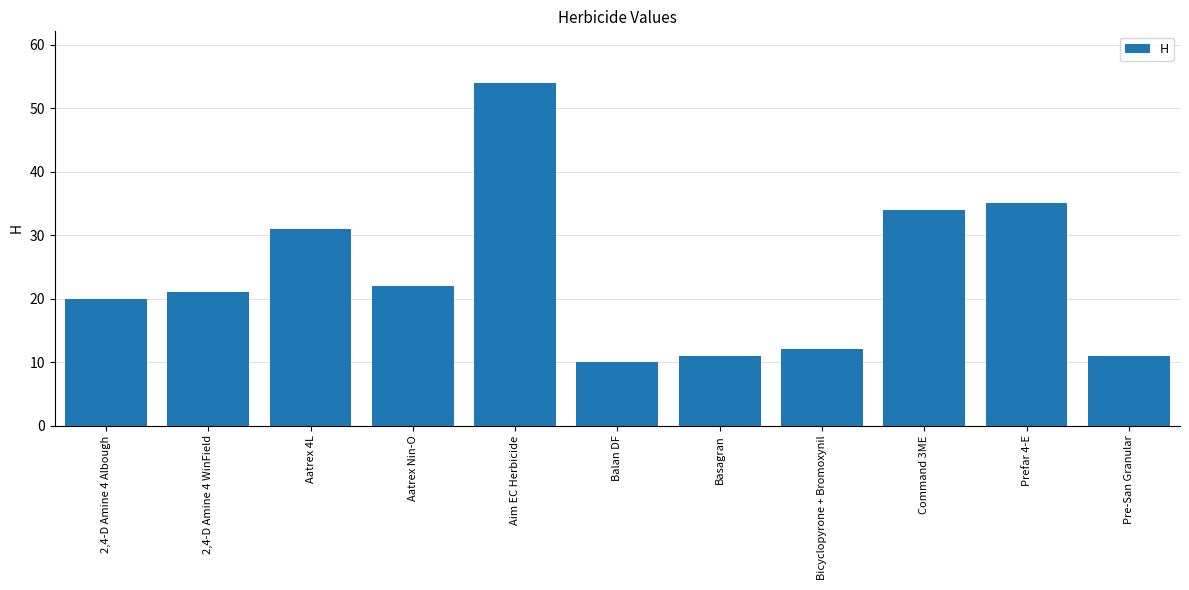

Which has a higher value, Prefar 4-E or Aatrex 4L?

Prefar 4-E